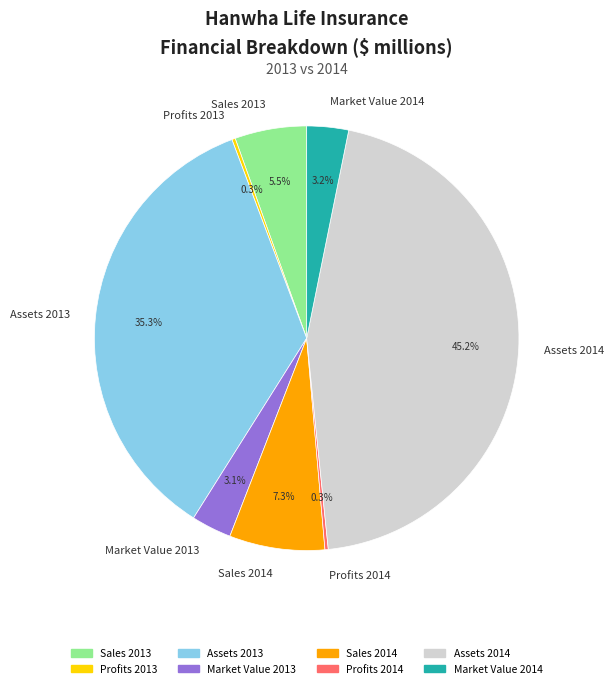

What percentage is the Assets 2013 slice, to the nearest percent?

35%